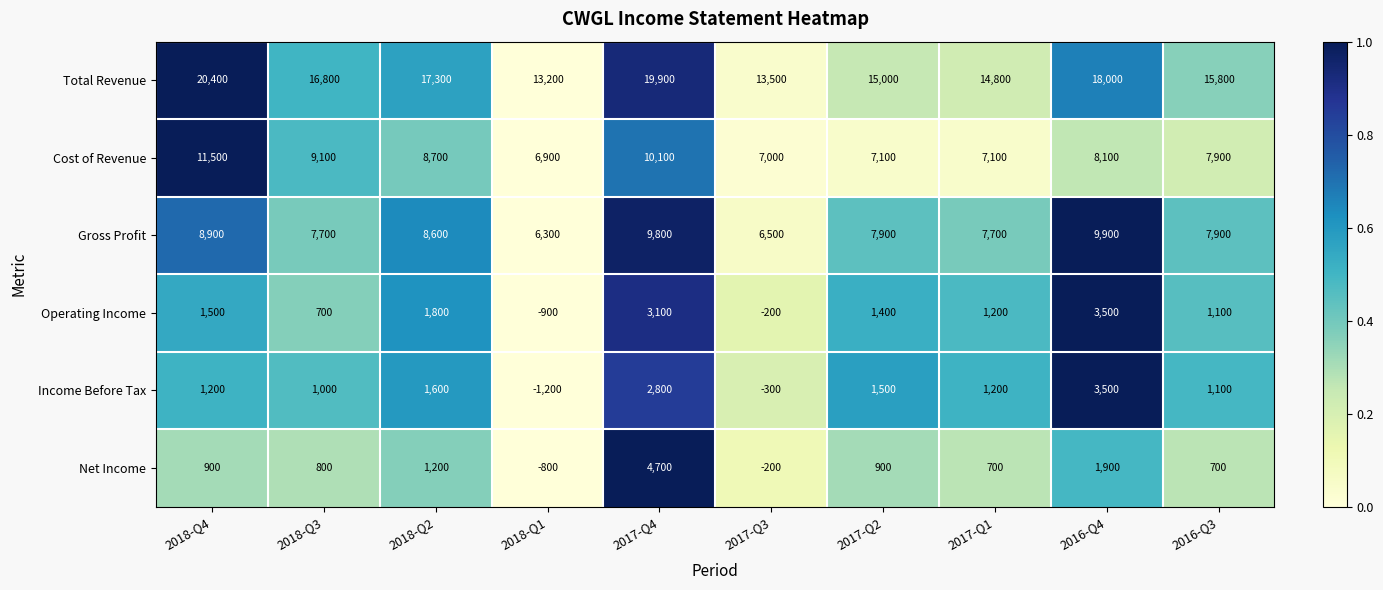

What is the total value across all series at 2018-Q4?

44400